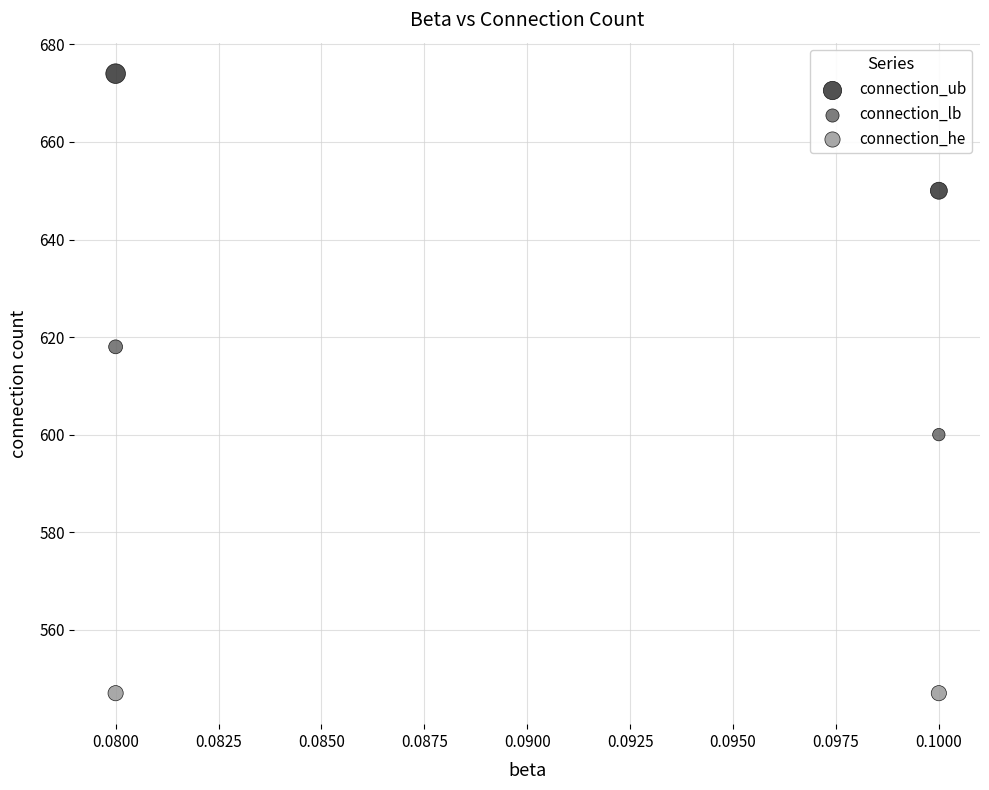

Across all data points, what is the average Y value?

606